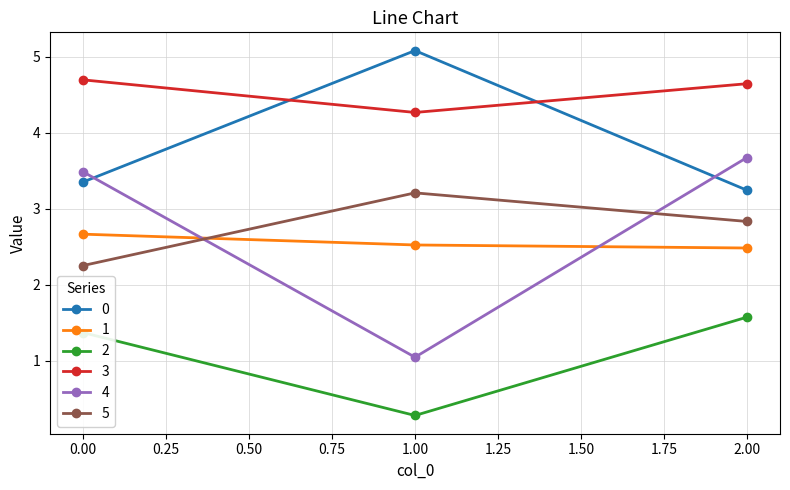

What are all the series names shown in the legend?

0, 1, 2, 3, 4, 5